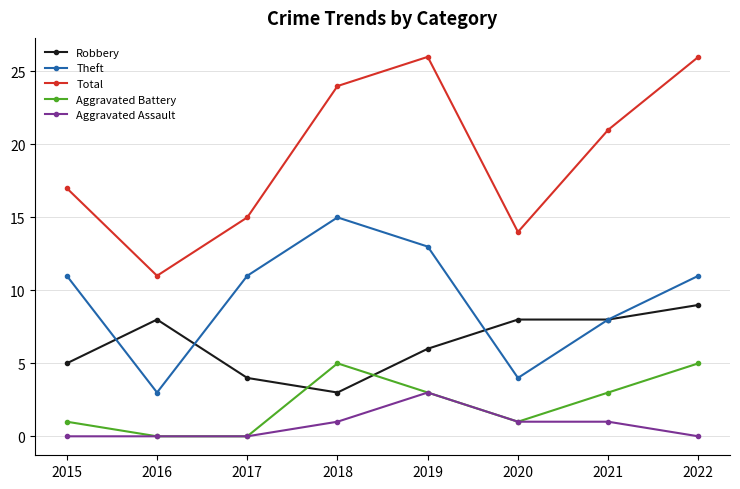

What is the total value across all series at 2019?

51